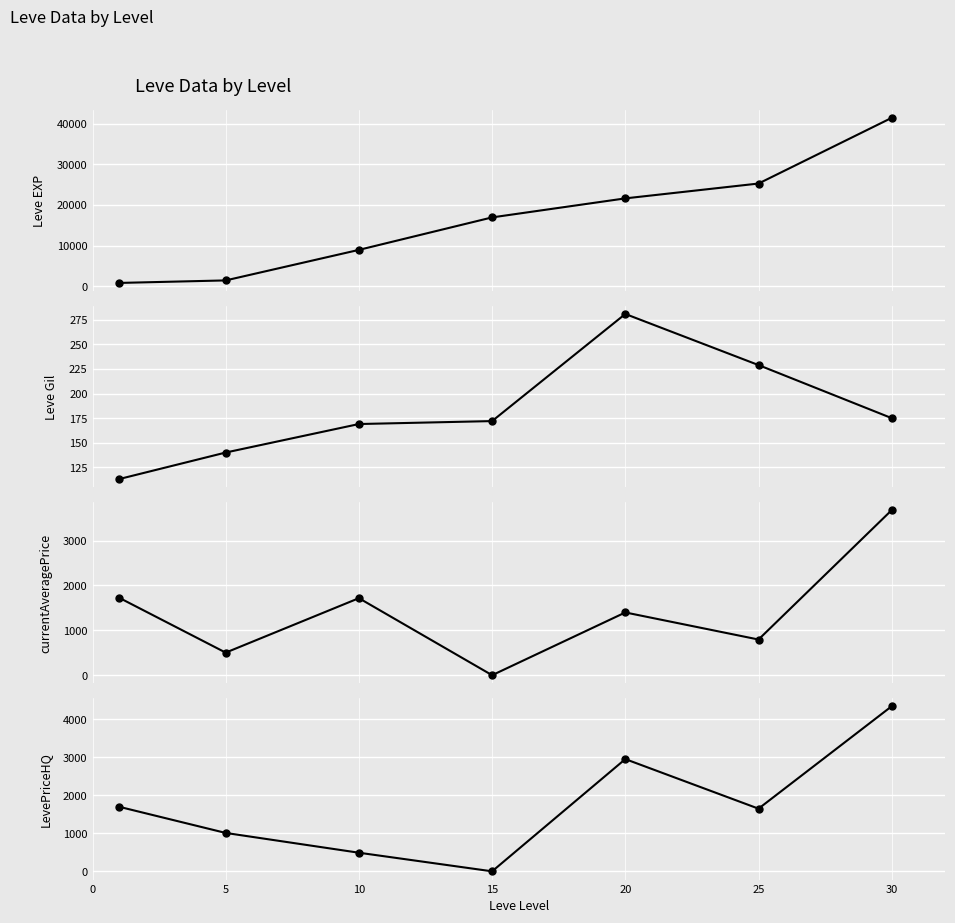

The currentAveragePrice series shows 1717.0 at 10. True or false?

True